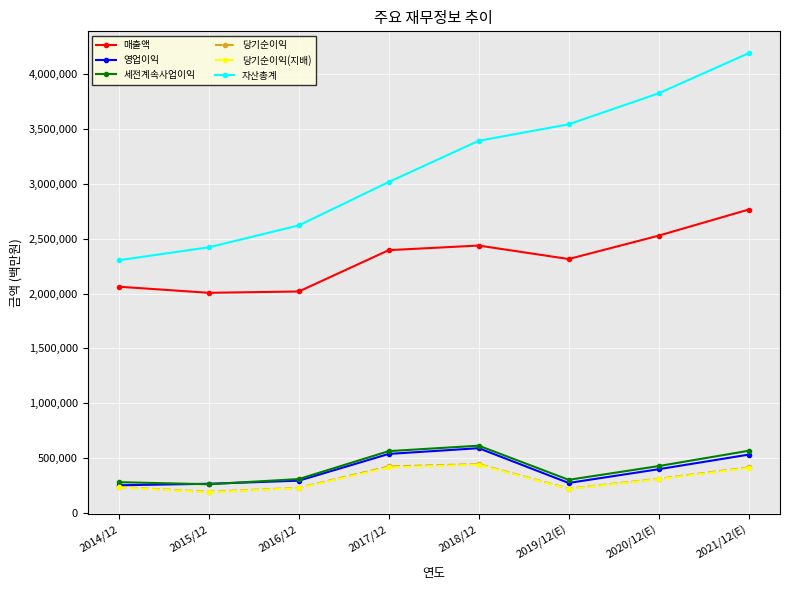

What is the average value of the 영업이익 series?

391294